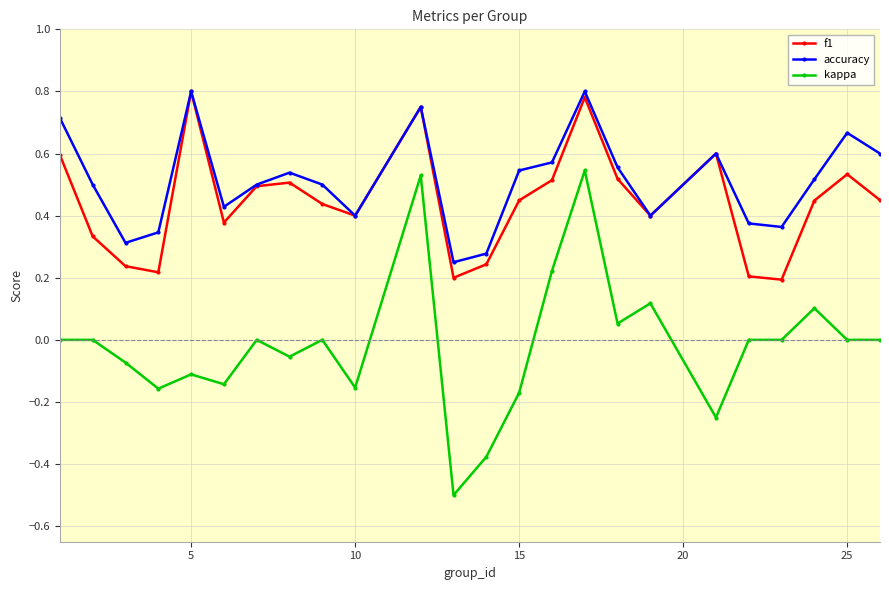

Which series has the largest range (max minus min)?

kappa